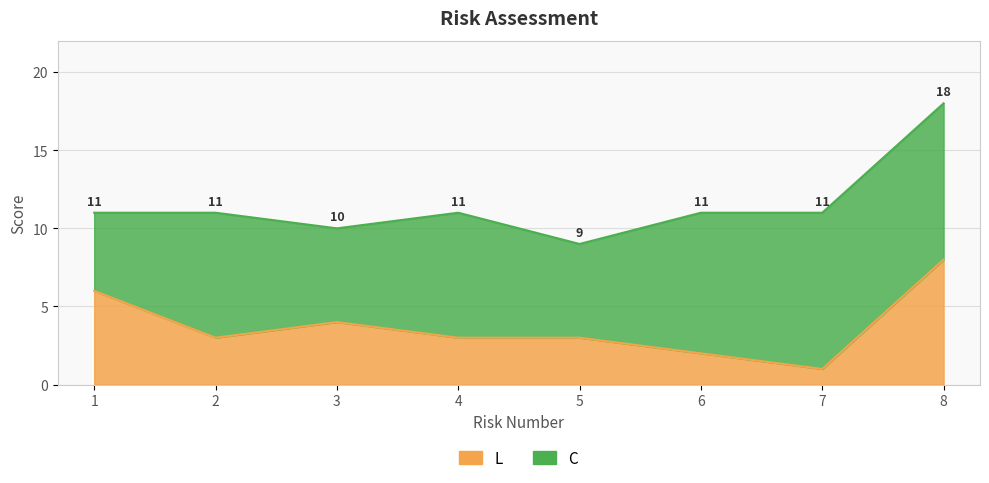

Reading left to right, extract all data points from this chart.

6	3	4	3	3	2	1	8